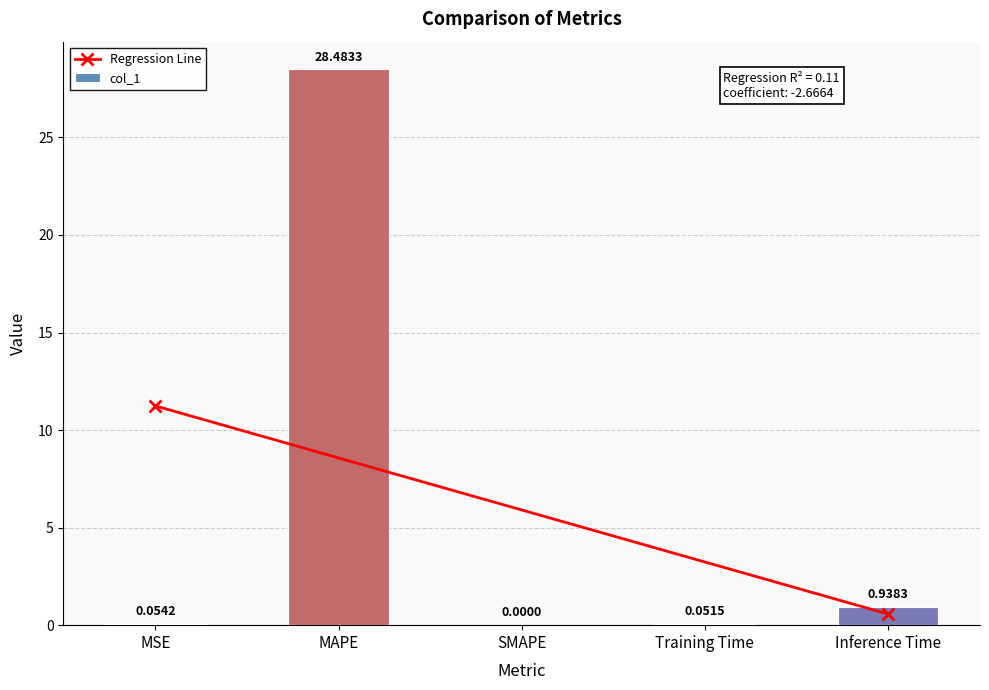

What is the label of the 2nd bar from the left?

MAPE